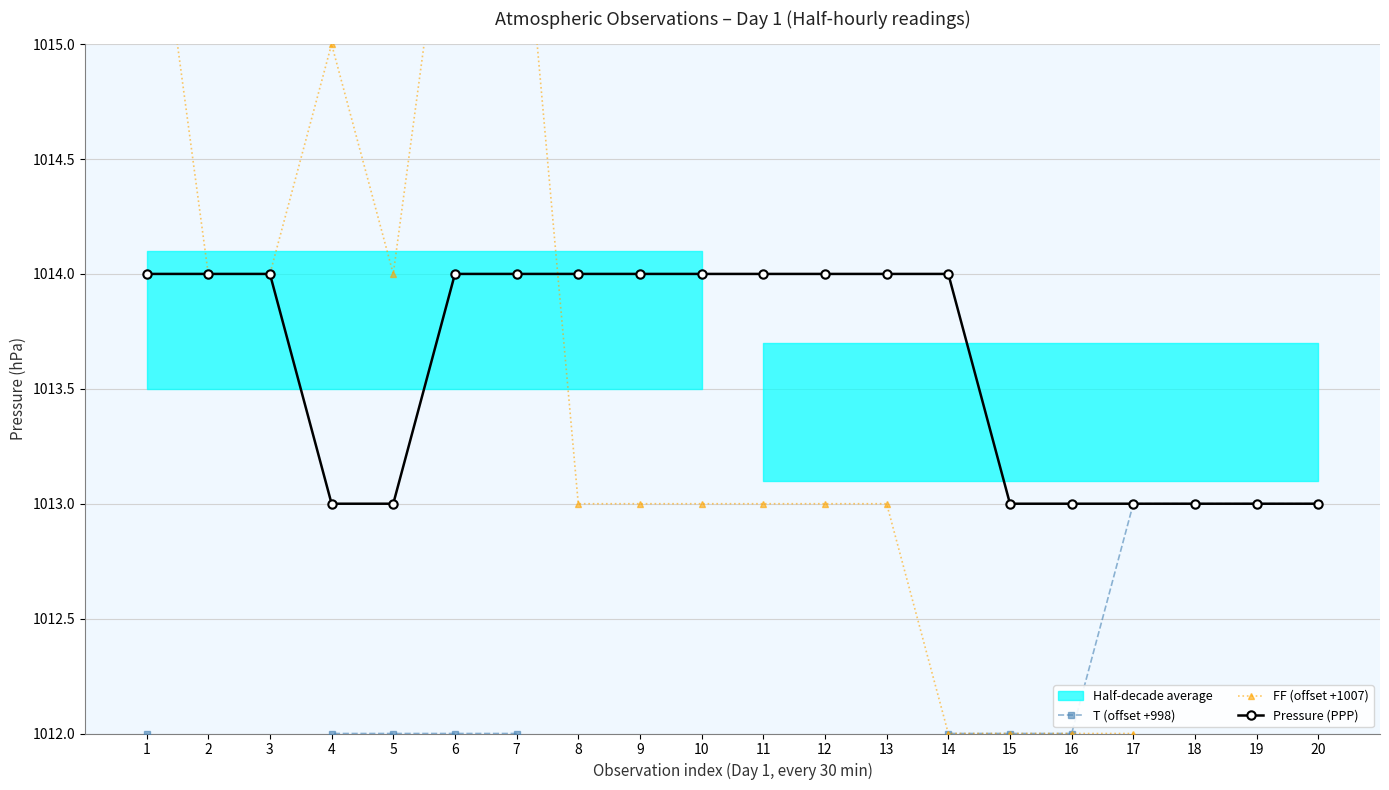

True or false: Pressure (PPP) has more than 0 interior local peaks.

False